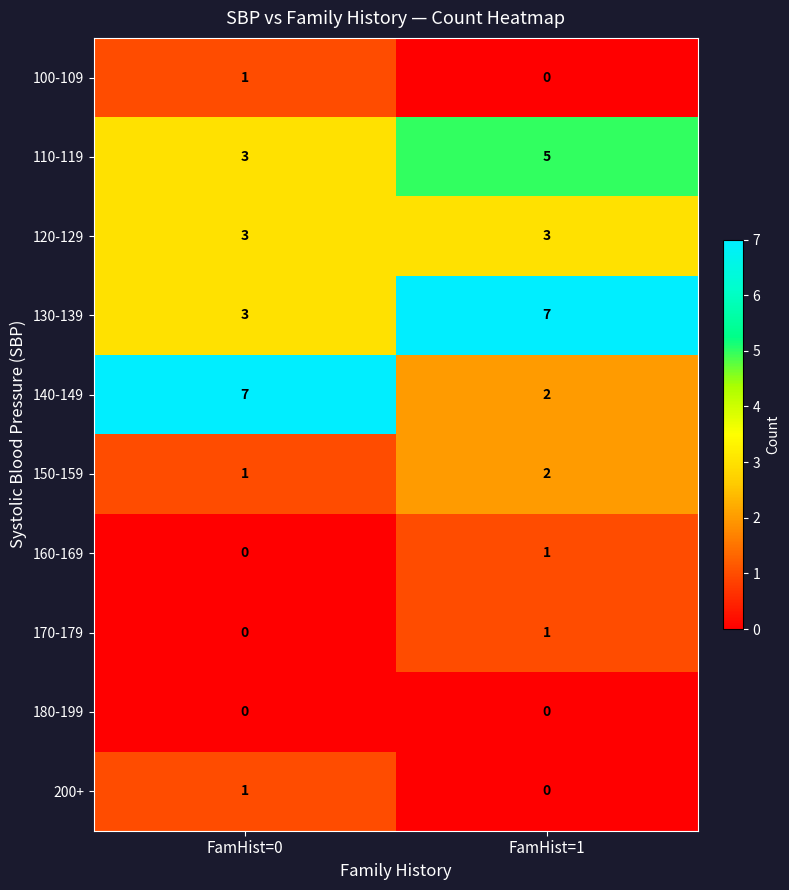

What is the difference between the highest and lowest values at FamHist=1?

7